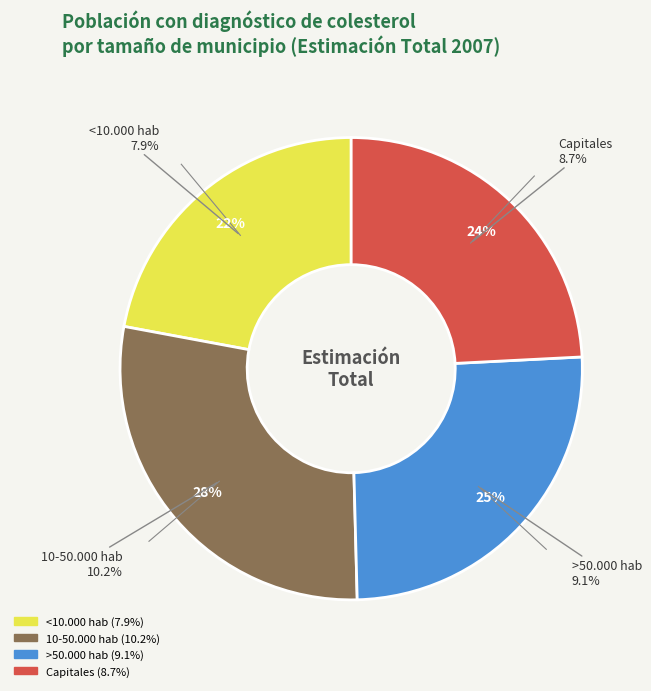

How many segments does this pie chart have?

4